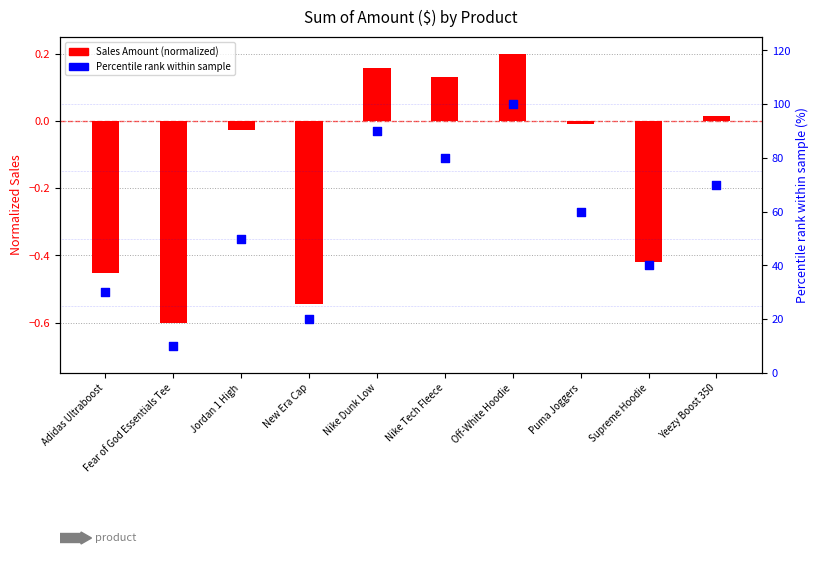

Is the value of Percentile rank within sample at Nike Dunk Low greater than the value of Sales Amount (normalized) at Adidas Ultraboost?

Yes